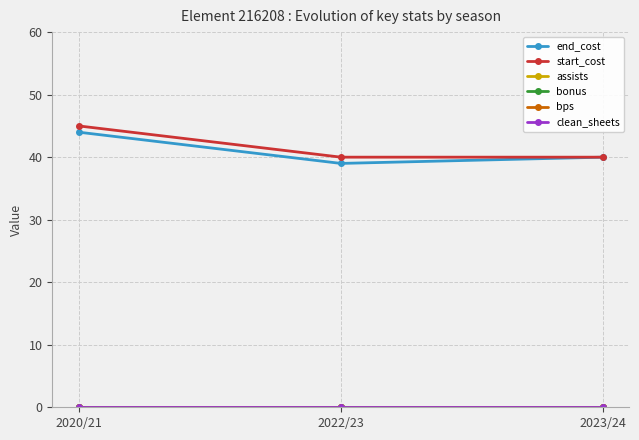

Does the chart display data point markers on the line(s)?

Yes